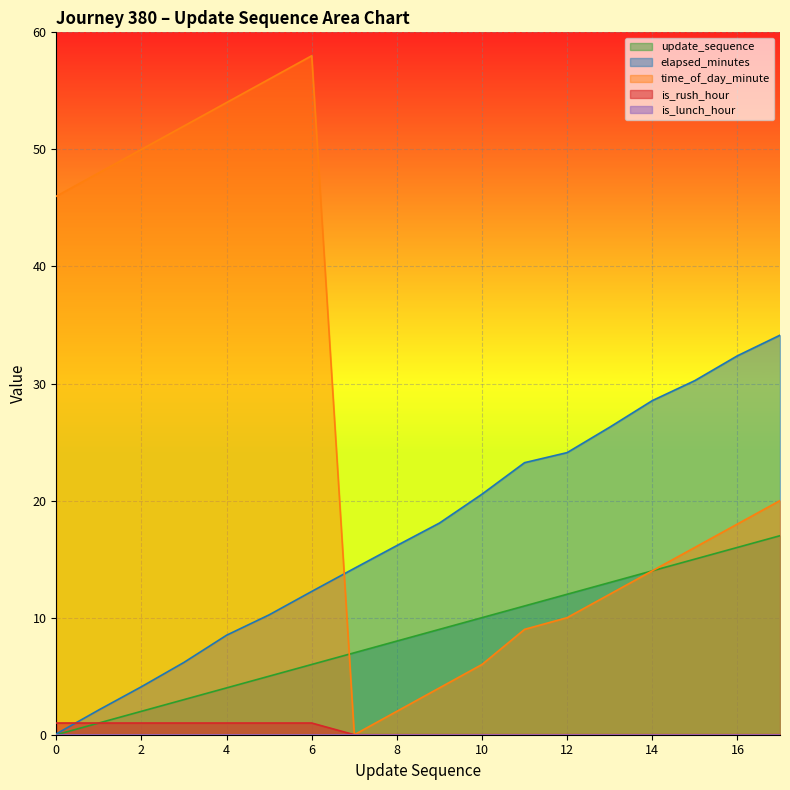

Which category has the highest value across all series?

6